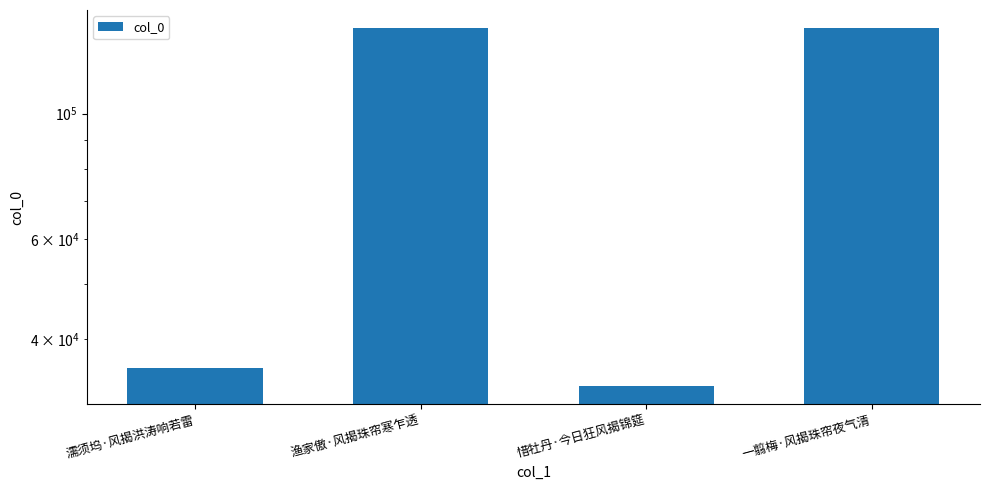

What position from the right is 一翦梅·风揭珠帘夜气清?

1